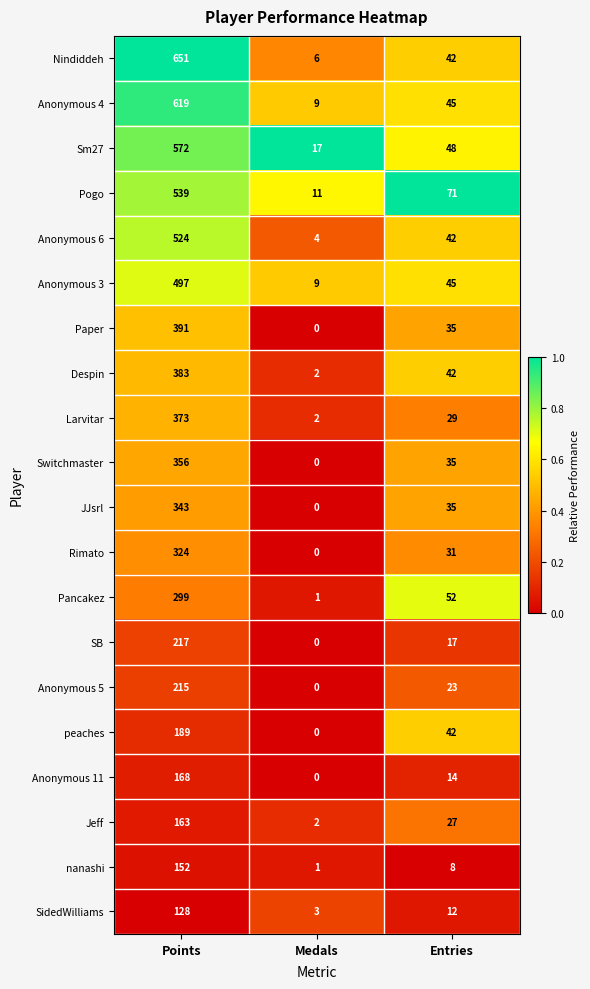

At Points, list the series in order from largest to smallest.

Nindiddeh, Anonymous 4, Sm27, Pogo, Anonymous 6, Anonymous 3, Paper, Despin, Larvitar, Switchmaster, JJsrl, Rimato, Pancakez, SB, Anonymous 5, peaches, Anonymous 11, Jeff, nanashi, SidedWilliams